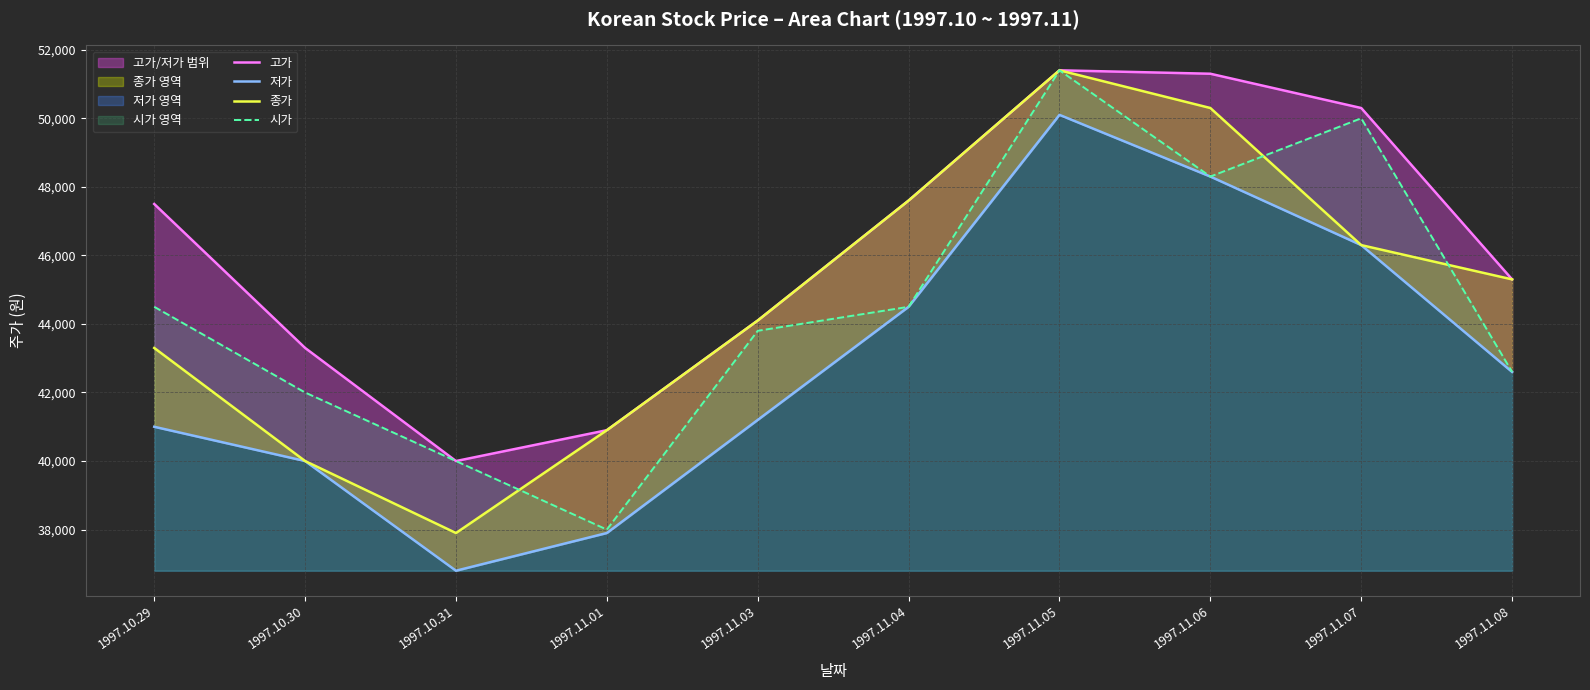

What is the difference between the 저가 values at 1997.11.08 and 1997.11.01?

4700